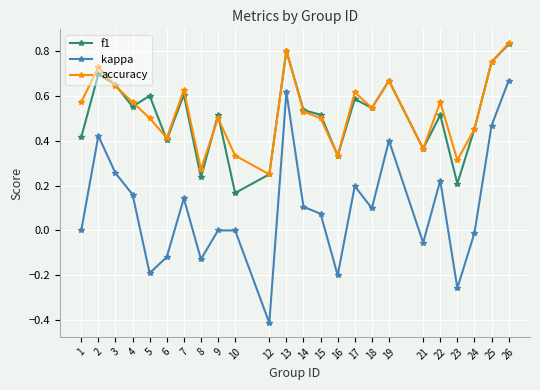

Which series changed the most between 10 and 19?

f1